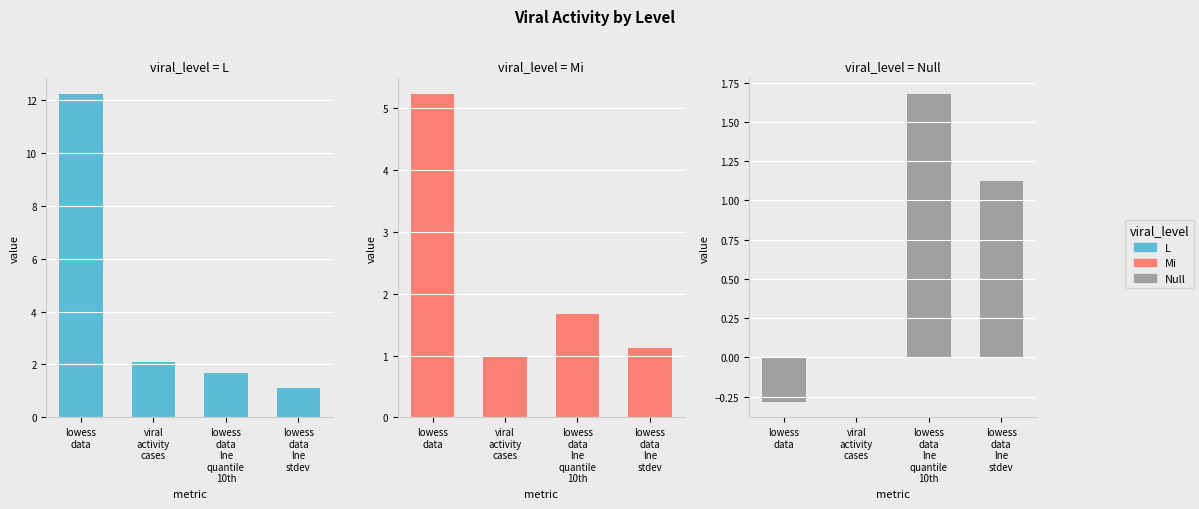

Is the value of L at lowess
data
lne
stdev greater than the value of Null at lowess
data
lne
quantile
10th?

No